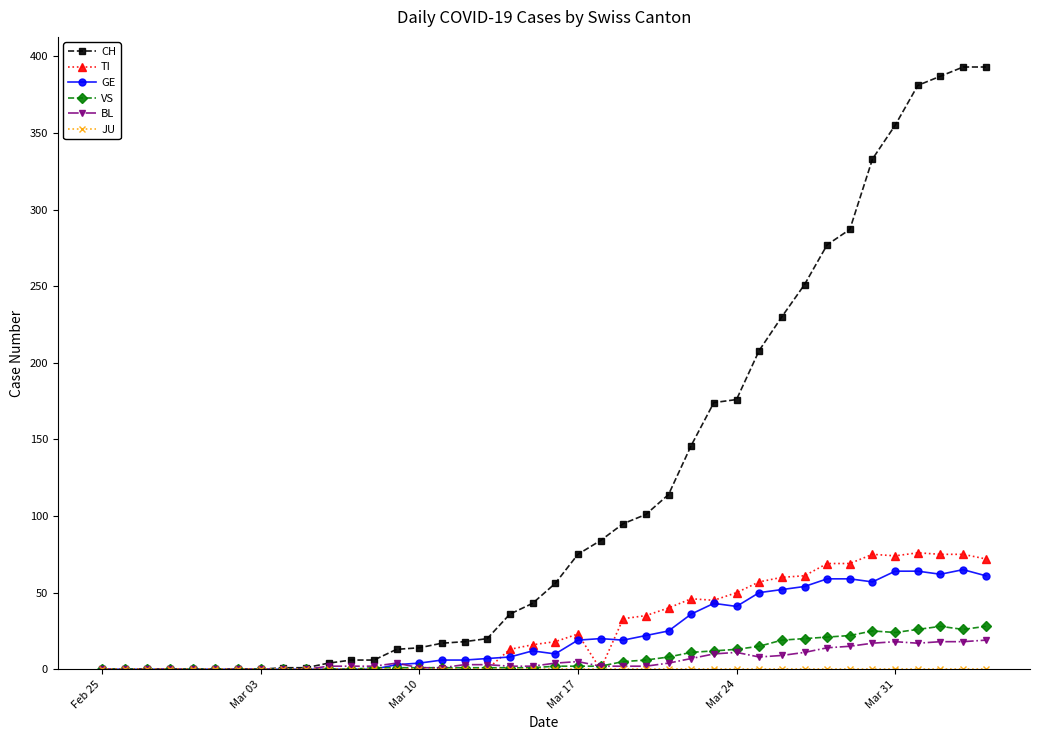

Which series has the largest total across all categories?

CH